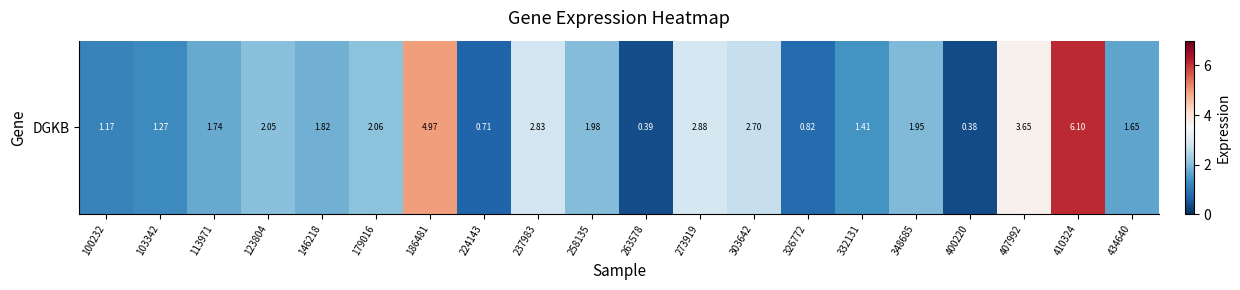

List the labels in order of value, smallest first.

400220, 263578, 224143, 326772, 100232, 103342, 332131, 434640, 113971, 146218, 348685, 258135, 123804, 179016, 303642, 237983, 273919, 407992, 186481, 410324